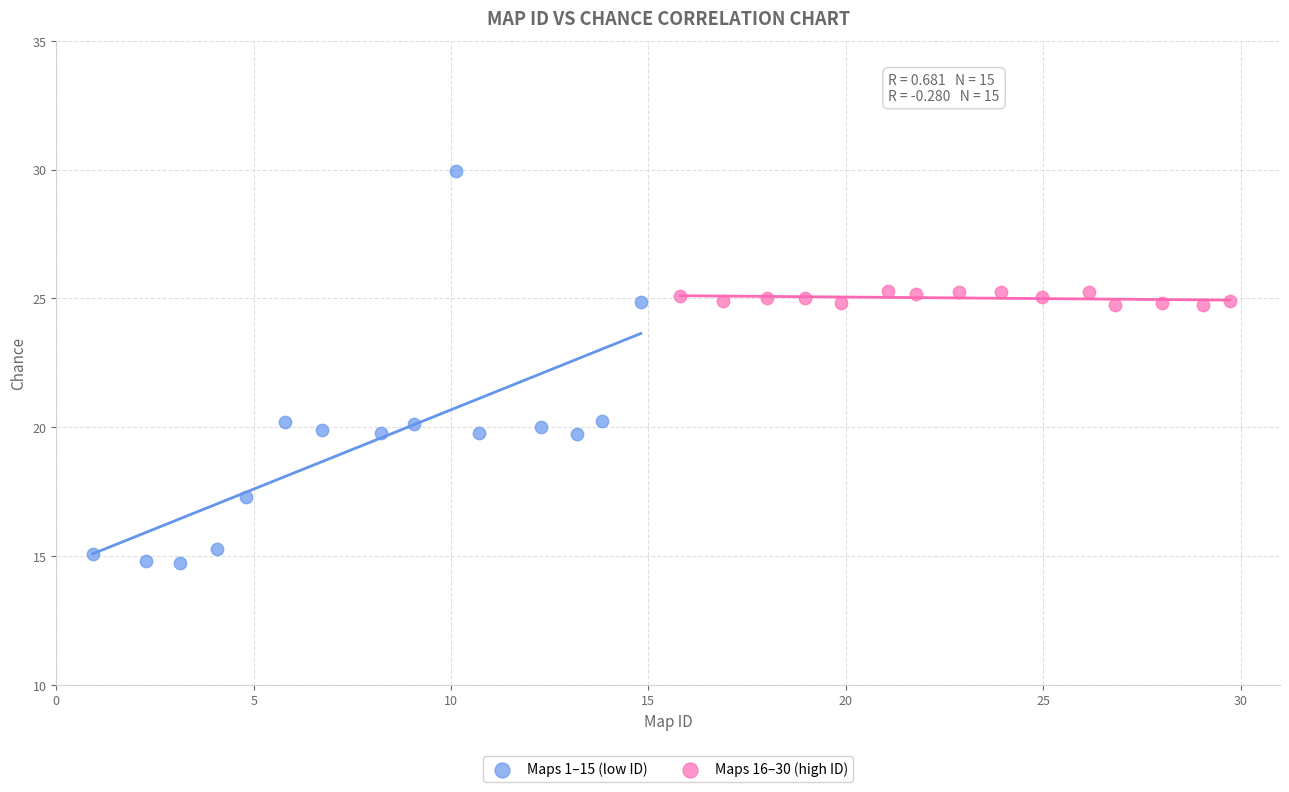

Which series has the widest spread of Y values?

Maps 1–15 (low ID)